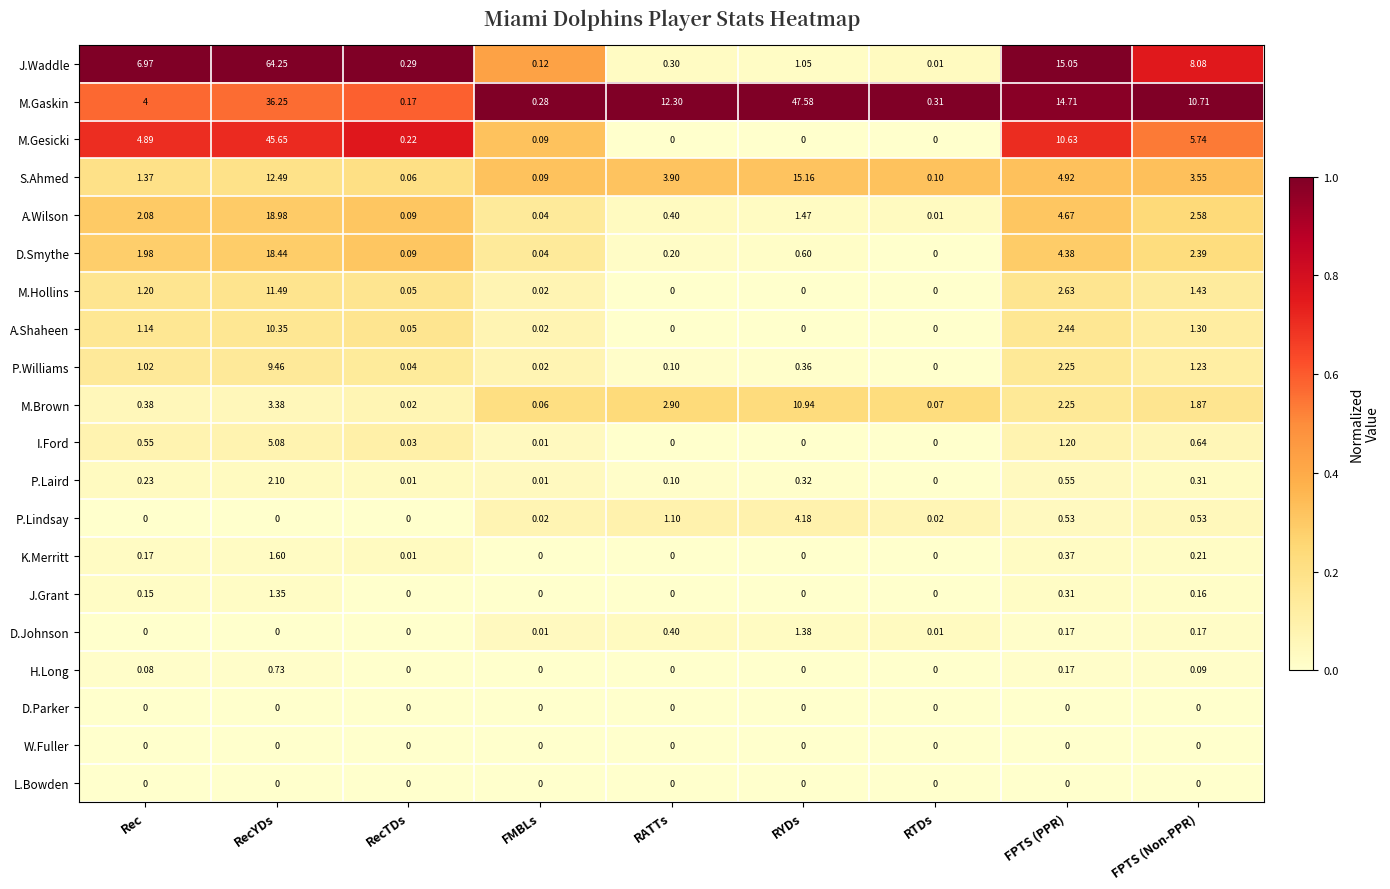

At which label is P.Laird closest to 1?

FPTS (PPR)